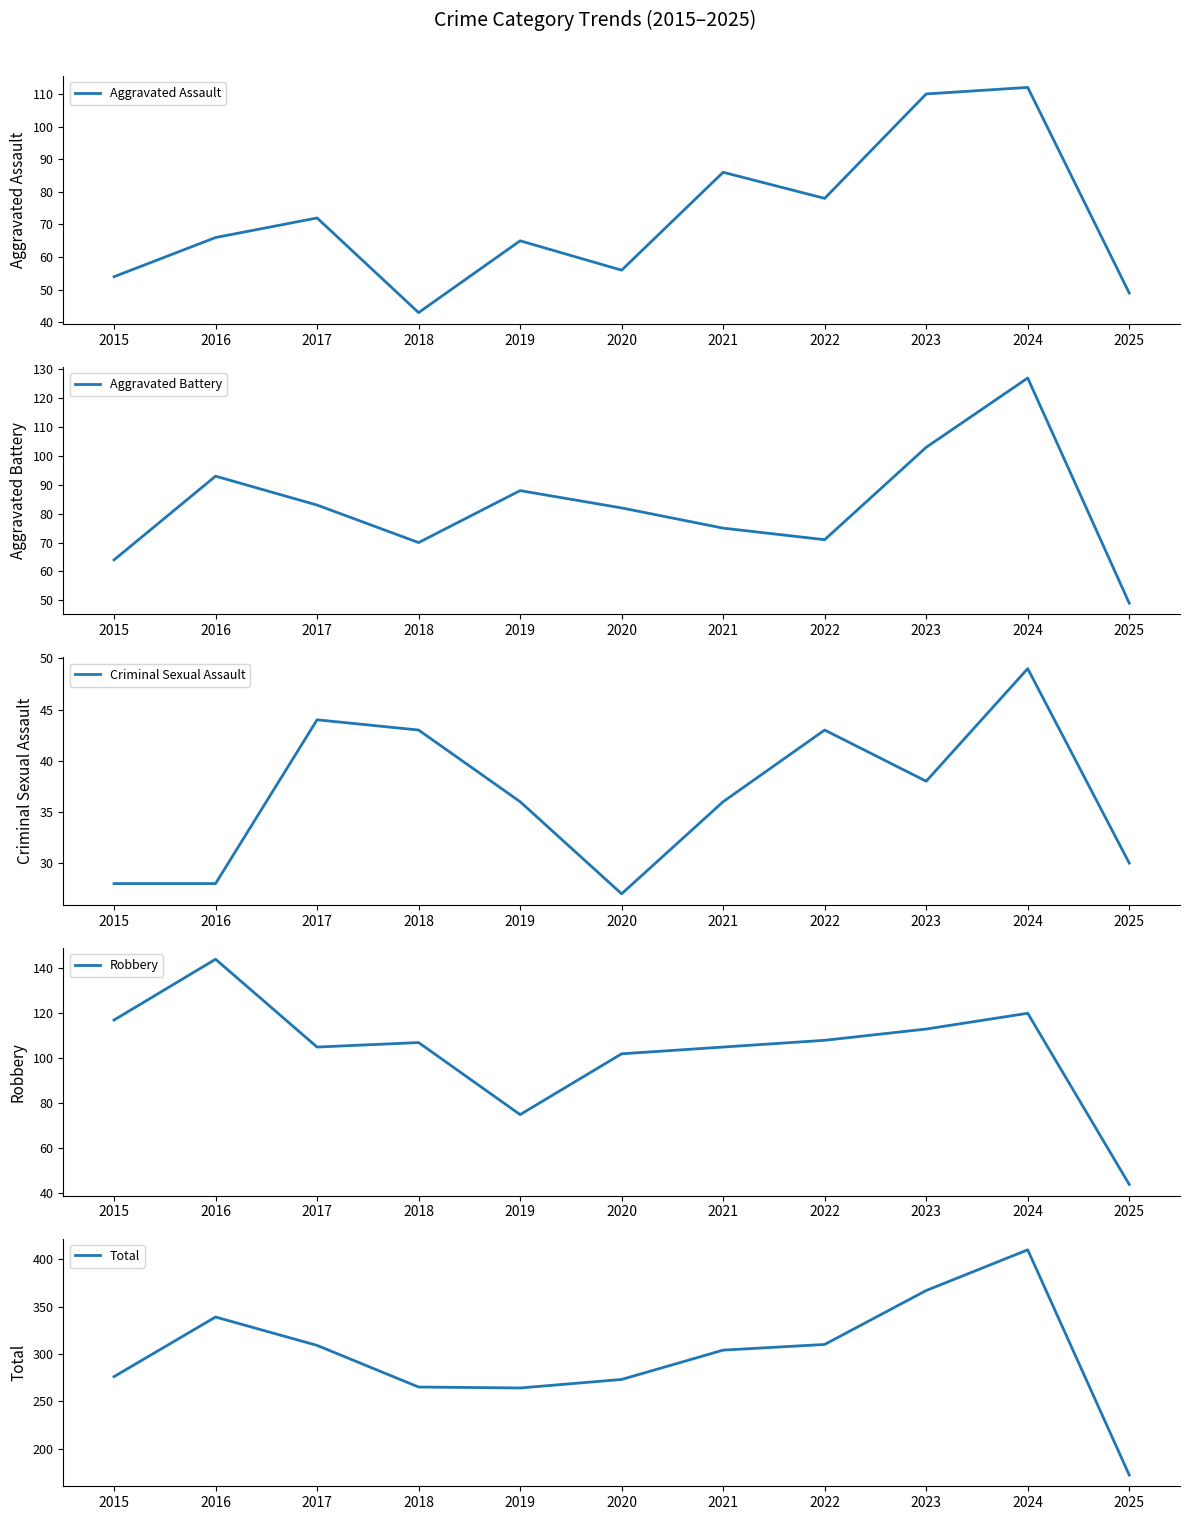

At which label is Aggravated Battery closest to 88?

2019